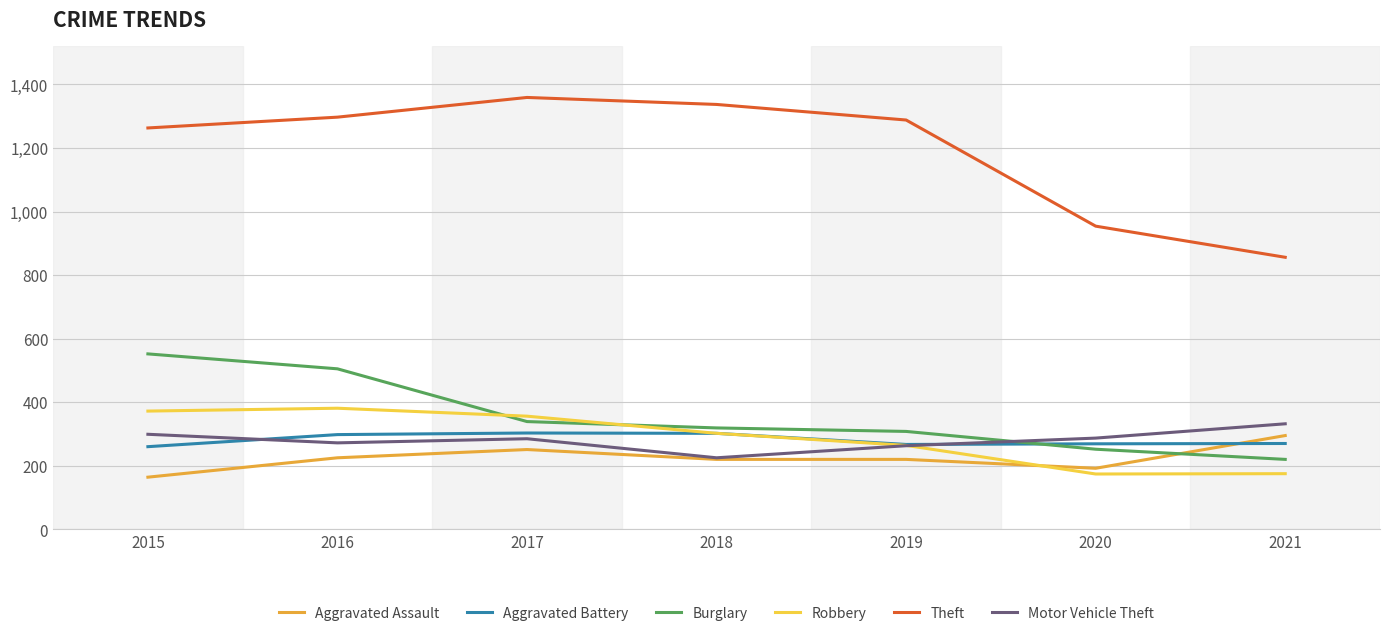

Which category has the lowest value in the Theft series?

2021